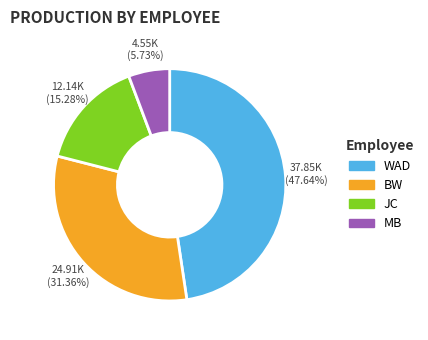

To the nearest percent, what is the difference between the largest and smallest slice percentages?

42%